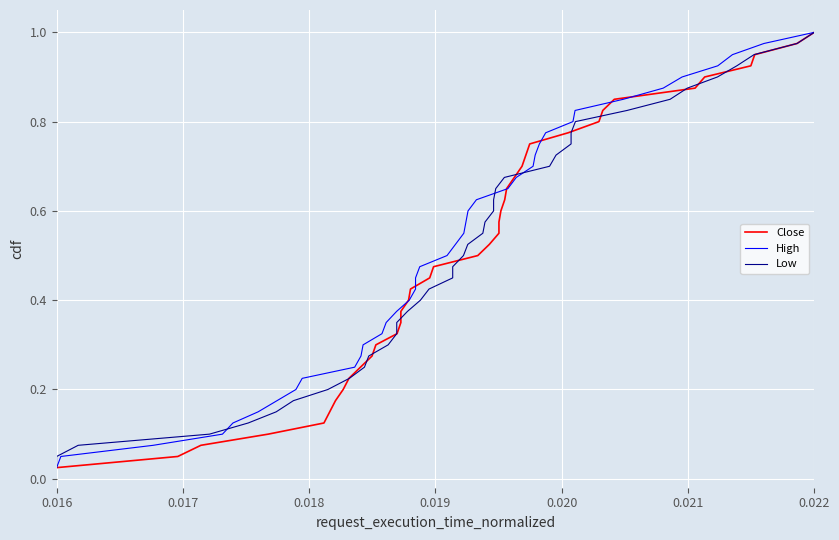

Which series has the largest total across all categories?

Close